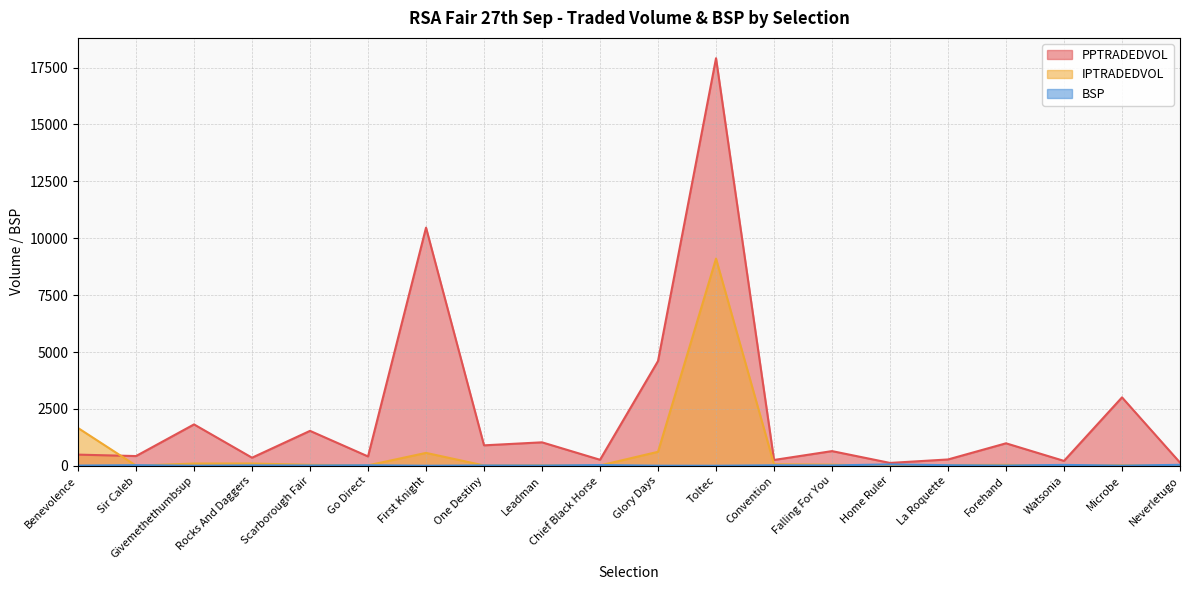

What is the label of the 5th point from the right?

La Roquette